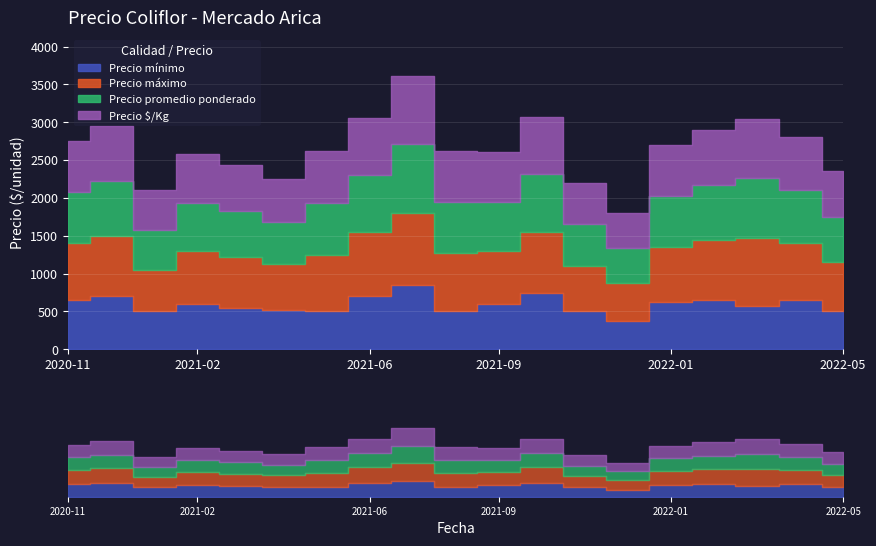

True or false: Precio máximo has a value of 500 at 2021-12.

True